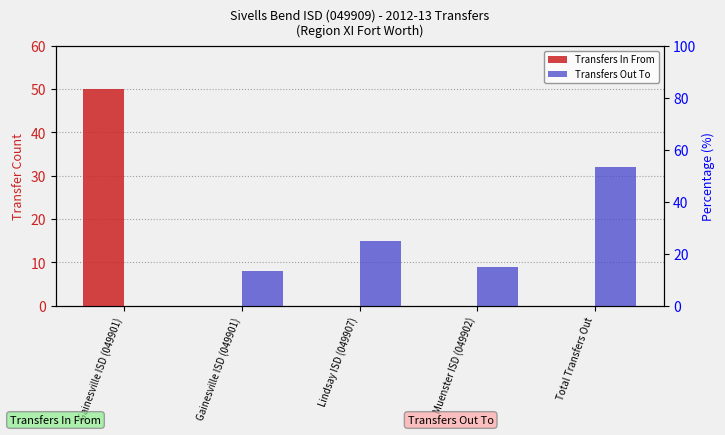

Reading left to right, extract all data points from this chart.

Transfers In From: Gainesville ISD (049901)=50	Gainesville ISD (049901)=0	Lindsay ISD (049907)=0	Muenster ISD (049902)=0	Total Transfers Out=0
Transfers Out To: Gainesville ISD (049901)=0	Gainesville ISD (049901)=8	Lindsay ISD (049907)=15	Muenster ISD (049902)=9	Total Transfers Out=32